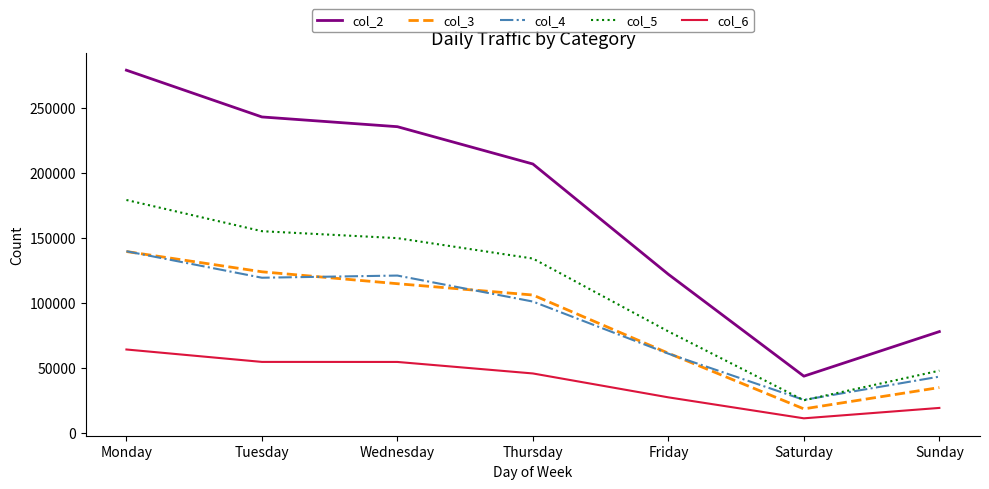

What value does the col_3 series have at Tuesday, to the nearest 100?

123800